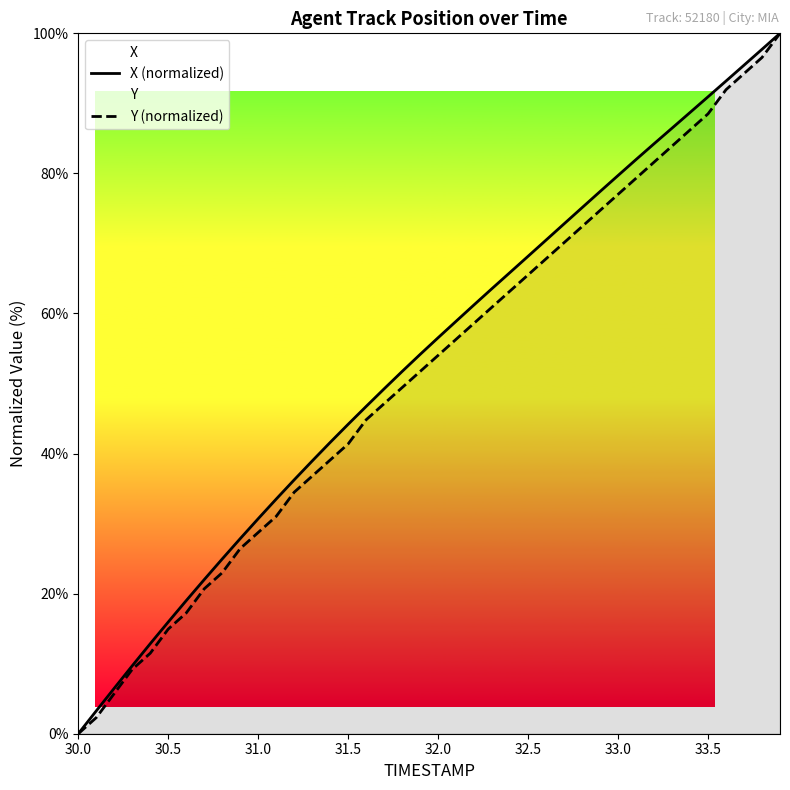

What is the sum of all Y (normalized) values?

2058.6